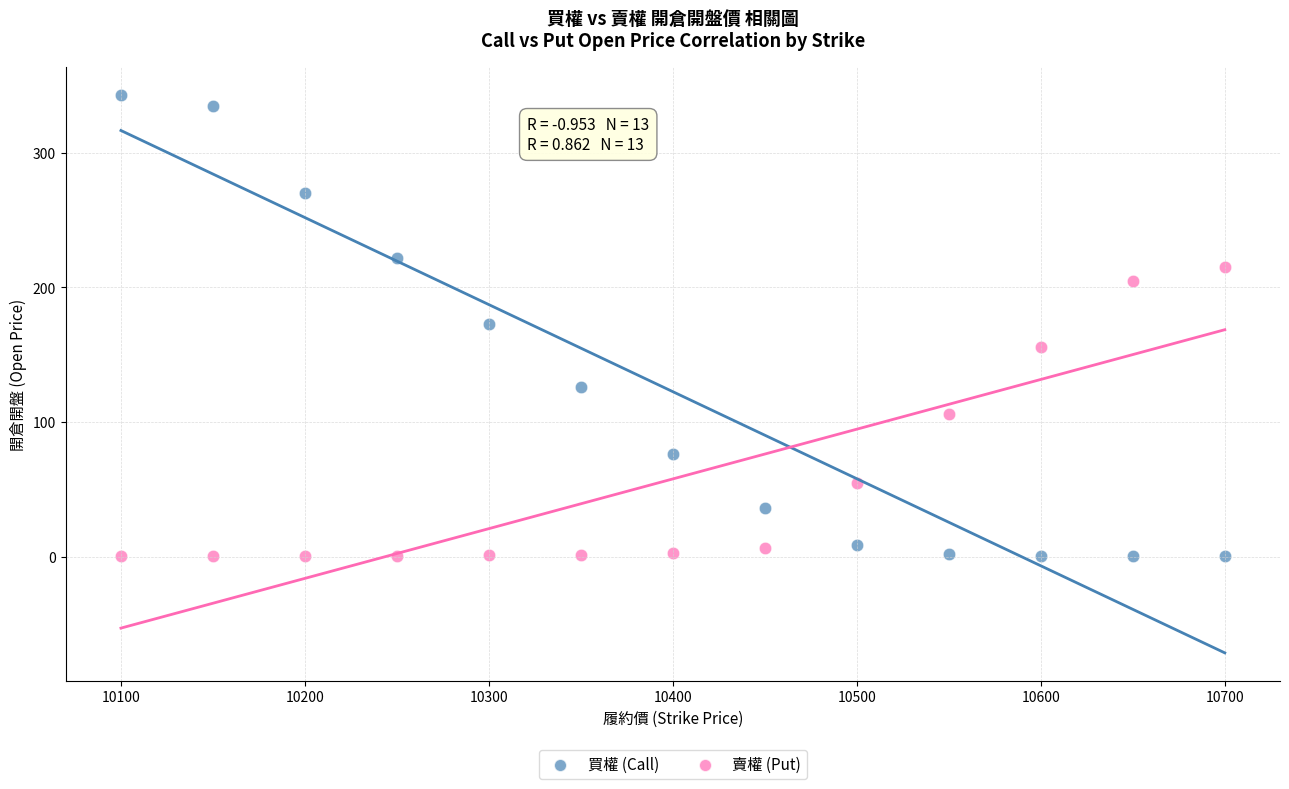

Across all data points, what is the range of Y values (max minus min)?

342.8